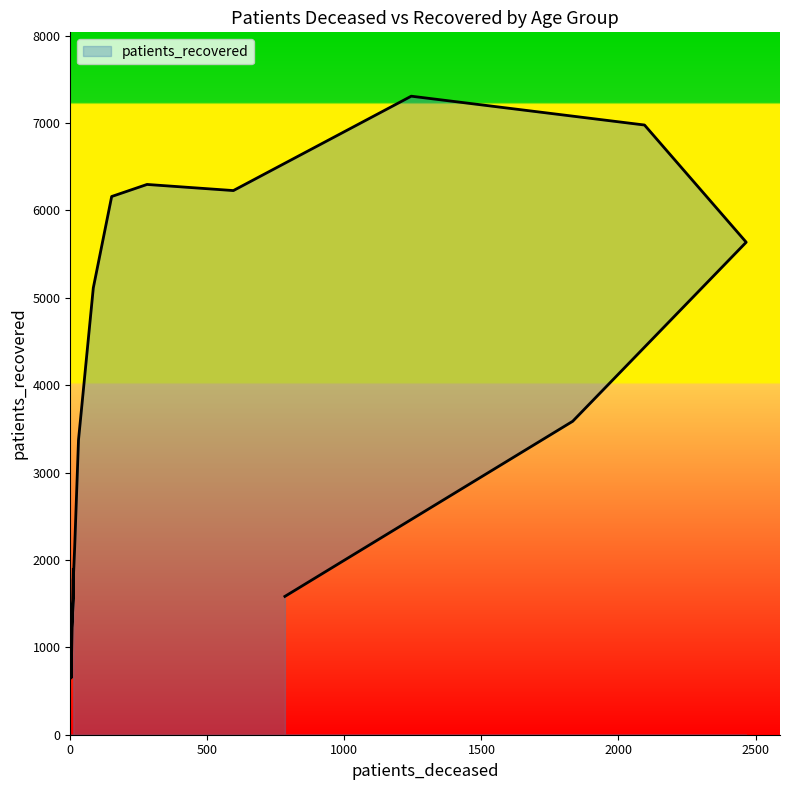

What is the sum of all values?

61368